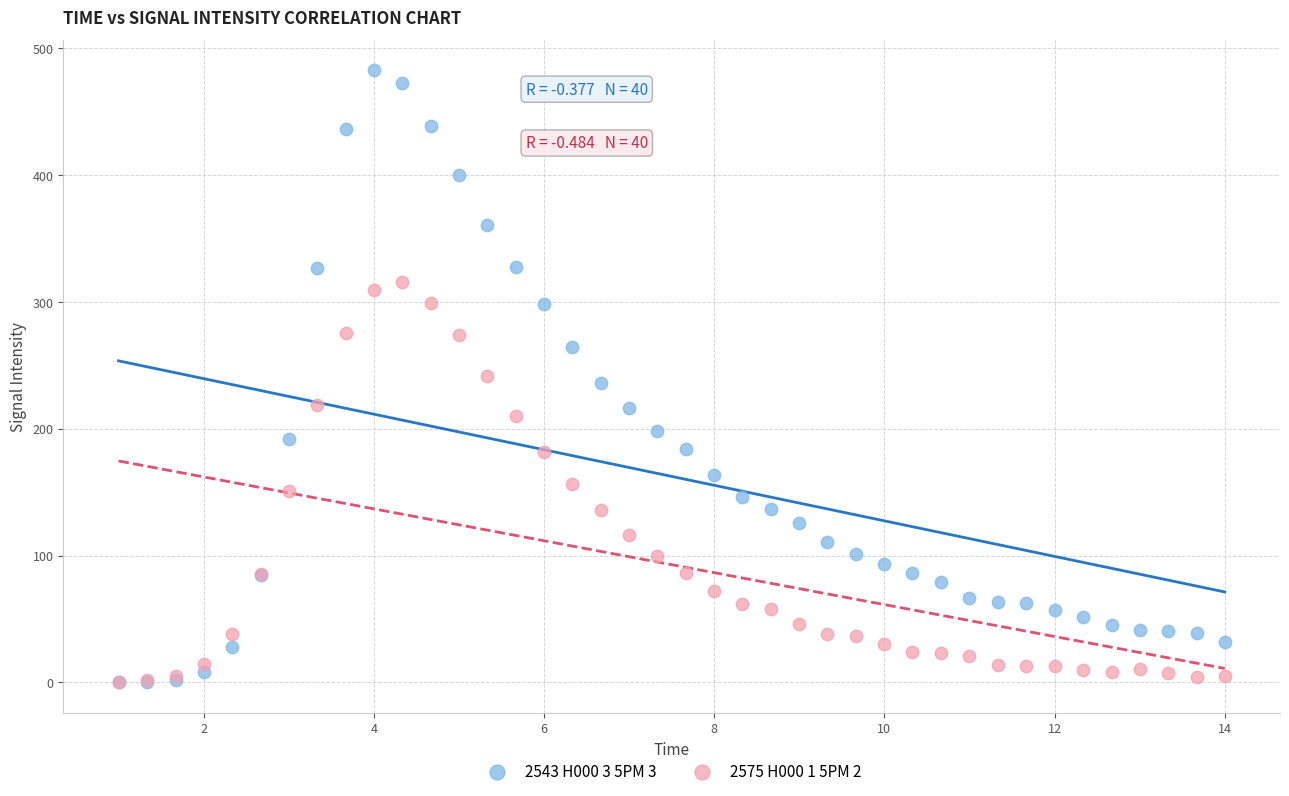

Which series reaches the maximum Y coordinate?

2543 H000 3 5PM 3